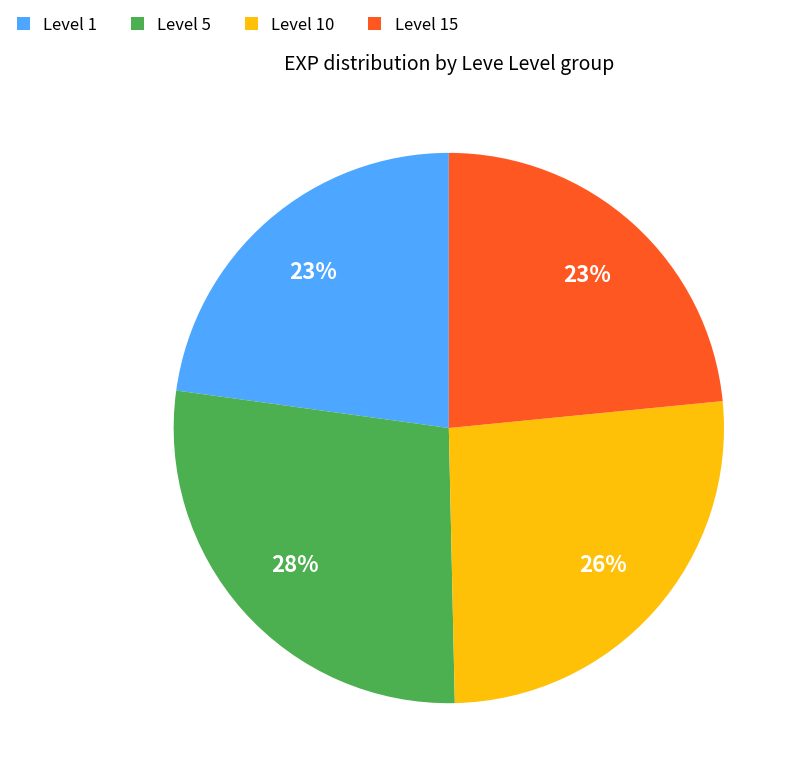

To the nearest percent, what is the average slice percentage?

25%